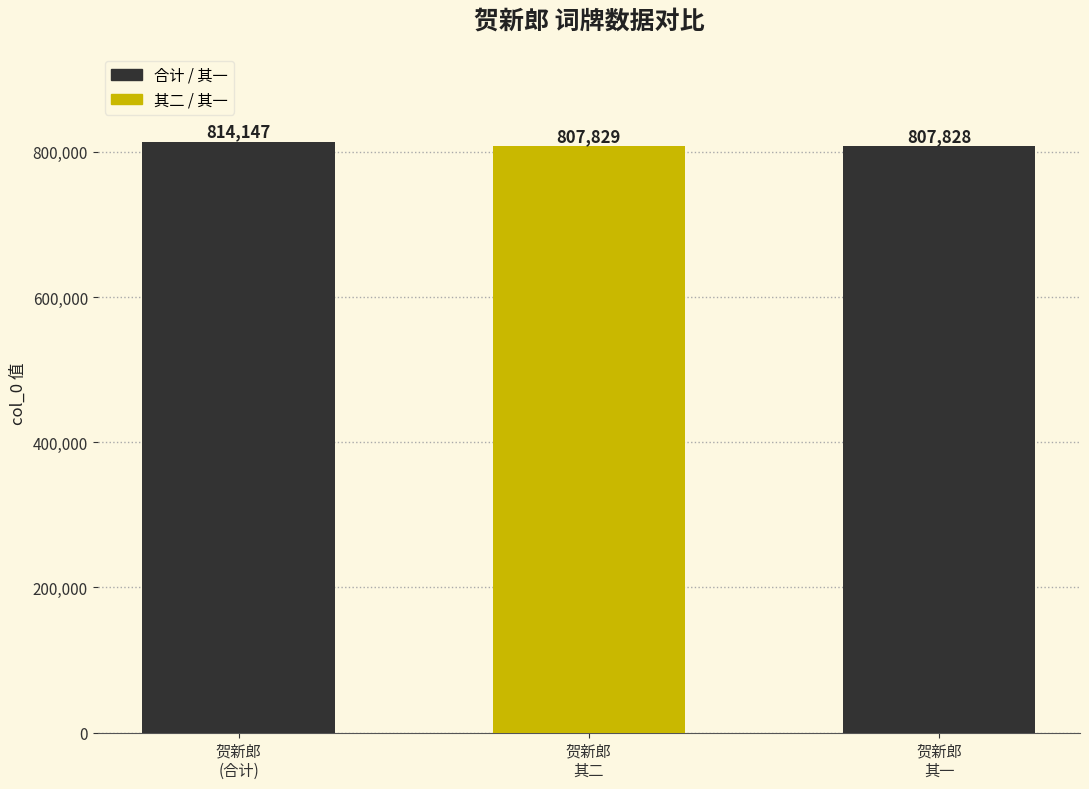

What is the label of the 1st bar from the right?

贺新郎
其一